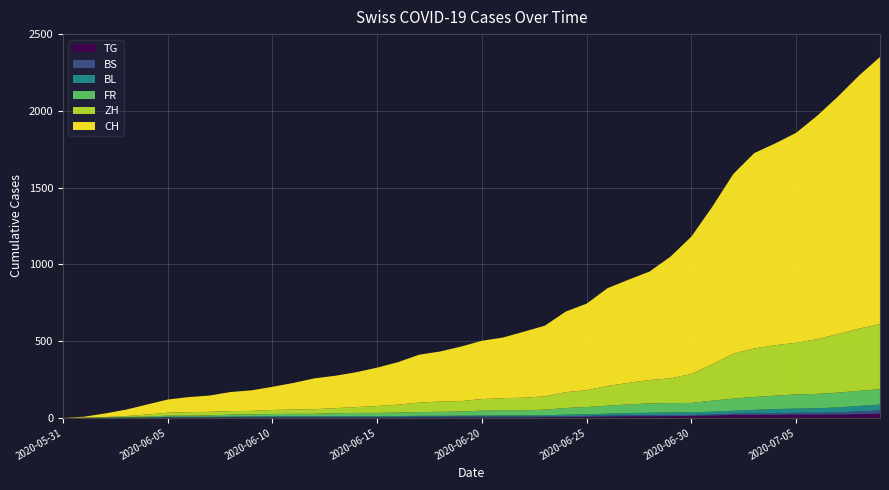

Reading left to right, extract all data points from this chart.

TG: 2020-05-31=0	2020-06-01=0	2020-06-02=0	2020-06-03=0	2020-06-04=0	2020-06-05=0	2020-06-06=0	2020-06-07=0	2020-06-08=1	2020-06-09=1	2020-06-10=1	2020-06-11=1	2020-06-12=1	2020-06-13=1	2020-06-14=1	2020-06-15=1	2020-06-16=1	2020-06-17=2	2020-06-18=2	2020-06-19=2	2020-06-20=2	2020-06-21=2	2020-06-22=2	2020-06-23=3	2020-06-24=4	2020-06-25=6	2020-06-26=8	2020-06-27=10	2020-06-28=10	2020-06-29=11	2020-06-30=12	2020-07-01=15	2020-07-02=19	2020-07-03=19	2020-07-04=19	2020-07-05=21	2020-07-06=21	2020-07-07=21	2020-07-08=24	2020-07-09=27
BS: 2020-05-31=0	2020-06-01=0	2020-06-02=0	2020-06-03=1	2020-06-04=1	2020-06-05=4	2020-06-06=4	2020-06-07=4	2020-06-08=4	2020-06-09=5	2020-06-10=5	2020-06-11=5	2020-06-12=5	2020-06-13=5	2020-06-14=5	2020-06-15=5	2020-06-16=5	2020-06-17=6	2020-06-18=6	2020-06-19=7	2020-06-20=7	2020-06-21=7	2020-06-22=7	2020-06-23=7	2020-06-24=7	2020-06-25=7	2020-06-26=7	2020-06-27=7	2020-06-28=7	2020-06-29=7	2020-06-30=7	2020-07-01=7	2020-07-02=8	2020-07-03=10	2020-07-04=11	2020-07-05=12	2020-07-06=12	2020-07-07=15	2020-07-08=18	2020-07-09=21
BL: 2020-05-31=0	2020-06-01=1	2020-06-02=1	2020-06-03=2	2020-06-04=2	2020-06-05=3	2020-06-06=3	2020-06-07=3	2020-06-08=3	2020-06-09=3	2020-06-10=4	2020-06-11=4	2020-06-12=4	2020-06-13=4	2020-06-14=4	2020-06-15=4	2020-06-16=5	2020-06-17=5	2020-06-18=5	2020-06-19=5	2020-06-20=6	2020-06-21=7	2020-06-22=7	2020-06-23=7	2020-06-24=9	2020-06-25=10	2020-06-26=12	2020-06-27=14	2020-06-28=16	2020-06-29=17	2020-06-30=17	2020-07-01=18	2020-07-02=19	2020-07-03=23	2020-07-04=27	2020-07-05=27	2020-07-06=29	2020-07-07=32	2020-07-08=35	2020-07-09=38
FR: 2020-05-31=0	2020-06-01=0	2020-06-02=2	2020-06-03=3	2020-06-04=5	2020-06-05=7	2020-06-06=7	2020-06-07=9	2020-06-08=13	2020-06-09=13	2020-06-10=15	2020-06-11=16	2020-06-12=16	2020-06-13=20	2020-06-14=22	2020-06-15=22	2020-06-16=23	2020-06-17=24	2020-06-18=26	2020-06-19=27	2020-06-20=32	2020-06-21=32	2020-06-22=32	2020-06-23=36	2020-06-24=44	2020-06-25=47	2020-06-26=52	2020-06-27=56	2020-06-28=61	2020-06-29=61	2020-06-30=61	2020-07-01=72	2020-07-02=79	2020-07-03=84	2020-07-04=87	2020-07-05=92	2020-07-06=94	2020-07-07=96	2020-07-08=99	2020-07-09=100
ZH: 2020-05-31=0	2020-06-01=0	2020-06-02=2	2020-06-03=5	2020-06-04=13	2020-06-05=19	2020-06-06=23	2020-06-07=23	2020-06-08=23	2020-06-09=23	2020-06-10=26	2020-06-11=28	2020-06-12=30	2020-06-13=33	2020-06-14=38	2020-06-15=45	2020-06-16=52	2020-06-17=62	2020-06-18=67	2020-06-19=68	2020-06-20=75	2020-06-21=80	2020-06-22=83	2020-06-23=87	2020-06-24=103	2020-06-25=110	2020-06-26=129	2020-06-27=141	2020-06-28=152	2020-06-29=161	2020-06-30=189	2020-07-01=237	2020-07-02=293	2020-07-03=316	2020-07-04=329	2020-07-05=337	2020-07-06=356	2020-07-07=382	2020-07-08=405	2020-07-09=424
CH: 2020-05-31=0	2020-06-01=6	2020-06-02=23	2020-06-03=42	2020-06-04=65	2020-06-05=86	2020-06-06=98	2020-06-07=106	2020-06-08=124	2020-06-09=134	2020-06-10=151	2020-06-11=173	2020-06-12=201	2020-06-13=211	2020-06-14=227	2020-06-15=250	2020-06-16=277	2020-06-17=312	2020-06-18=326	2020-06-19=355	2020-06-20=380	2020-06-21=395	2020-06-22=430	2020-06-23=460	2020-06-24=525	2020-06-25=564	2020-06-26=637	2020-06-27=672	2020-06-28=707	2020-06-29=793	2020-06-30=895	2020-07-01=1027	2020-07-02=1171	2020-07-03=1273	2020-07-04=1315	2020-07-05=1368	2020-07-06=1456	2020-07-07=1548	2020-07-08=1649	2020-07-09=1741